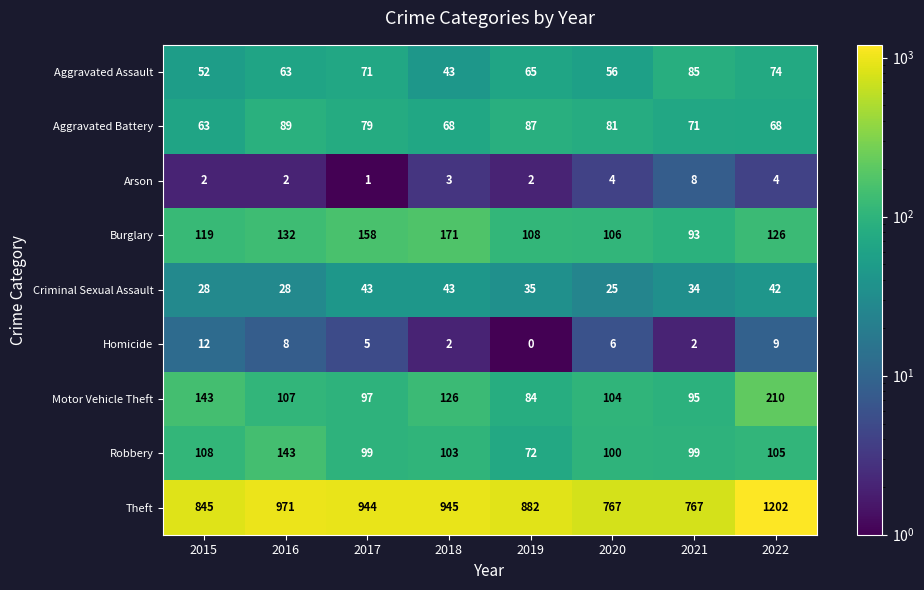

Which category has the lowest value in the Arson series?

2017